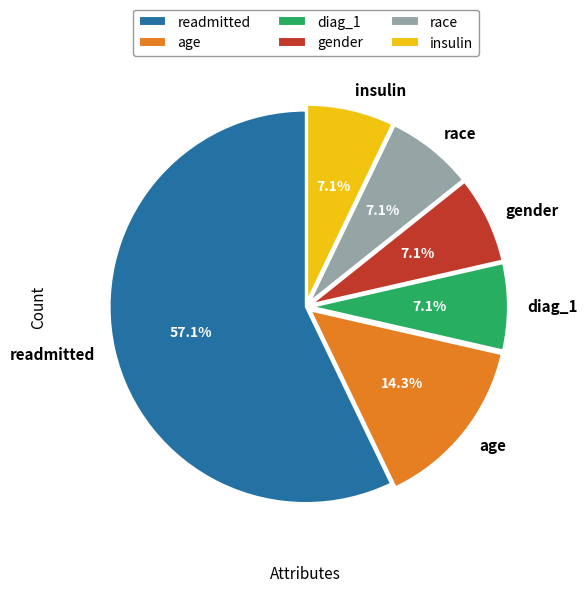

To the nearest percent, what portion does insulin represent?

7%